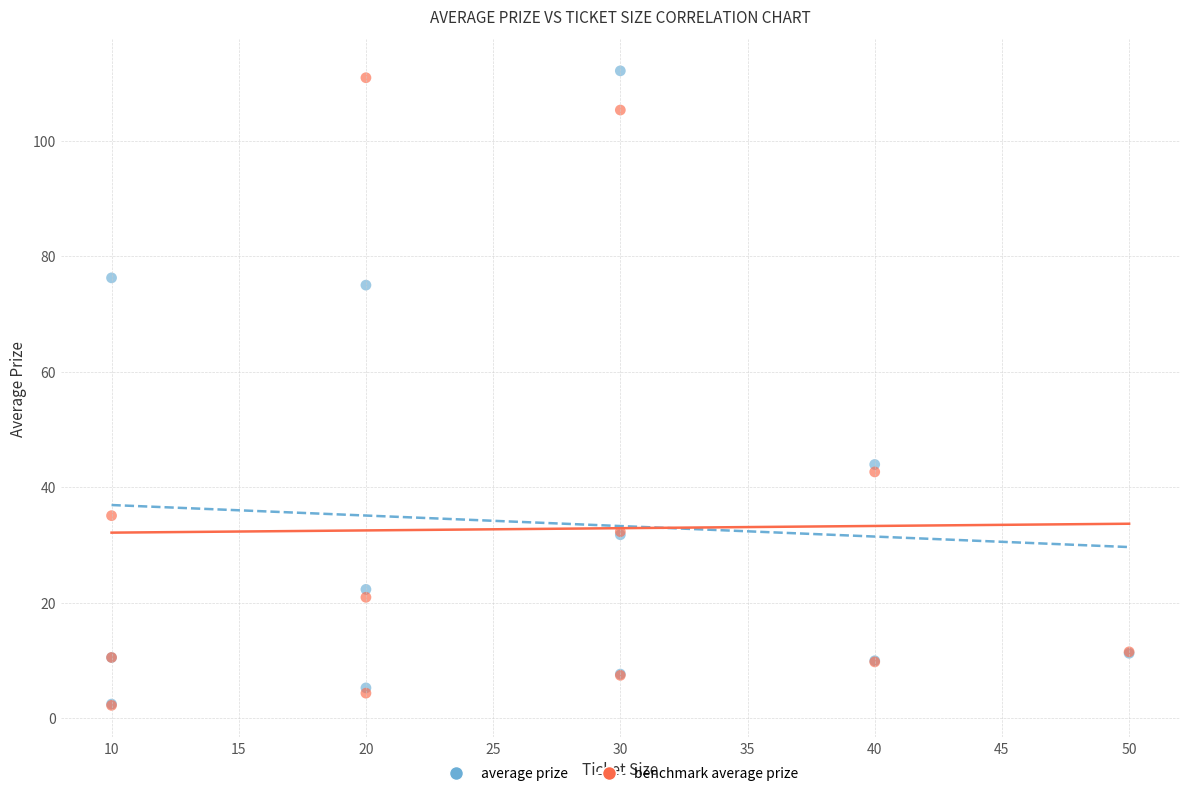

Which series has the largest Y range (max minus min)?

average prize